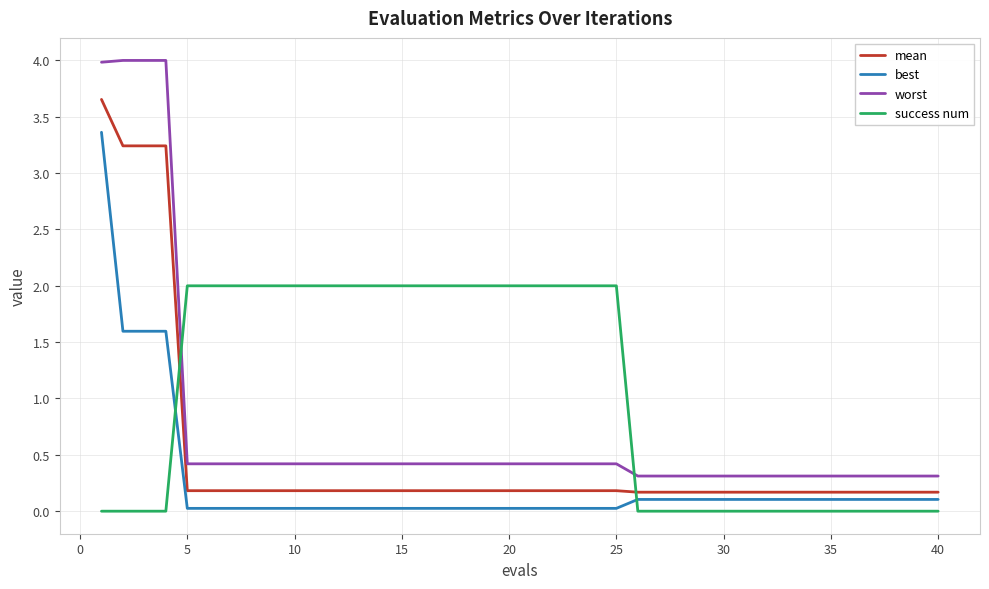

Which series ends up on top after the final intersection of mean and success num?

mean